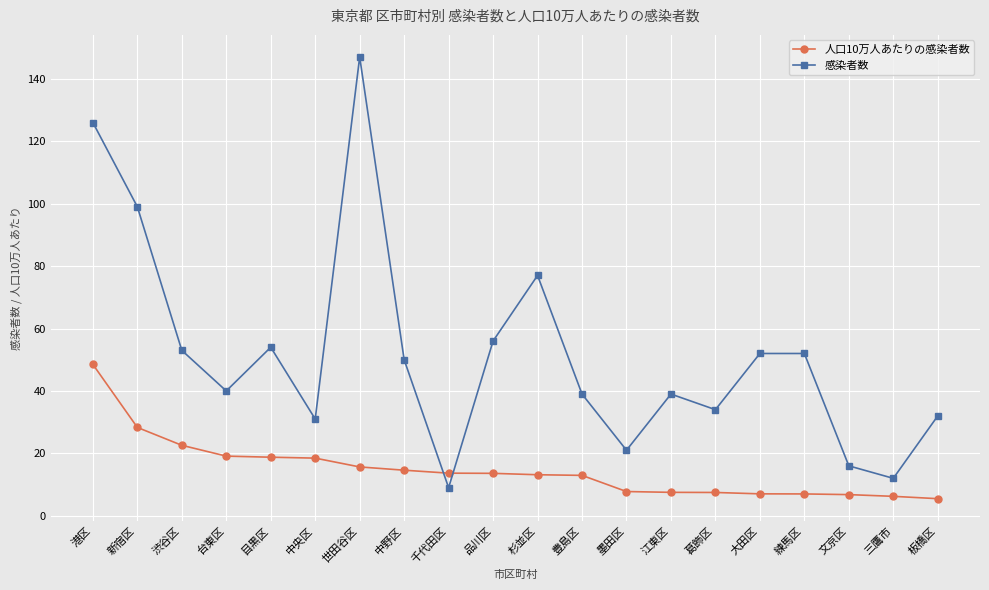

How many categories are shown in the chart?

20